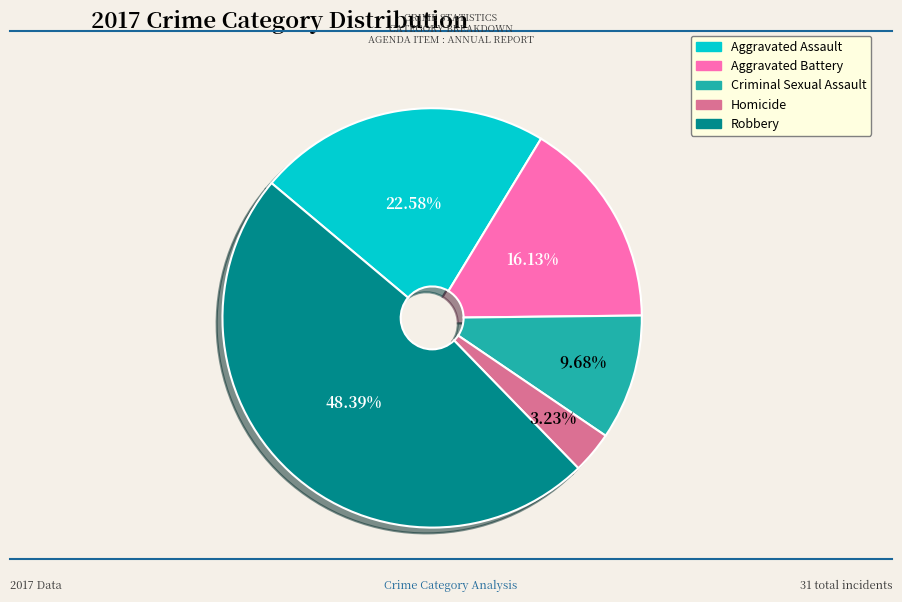

Is Aggravated Assault the majority of the pie?

No